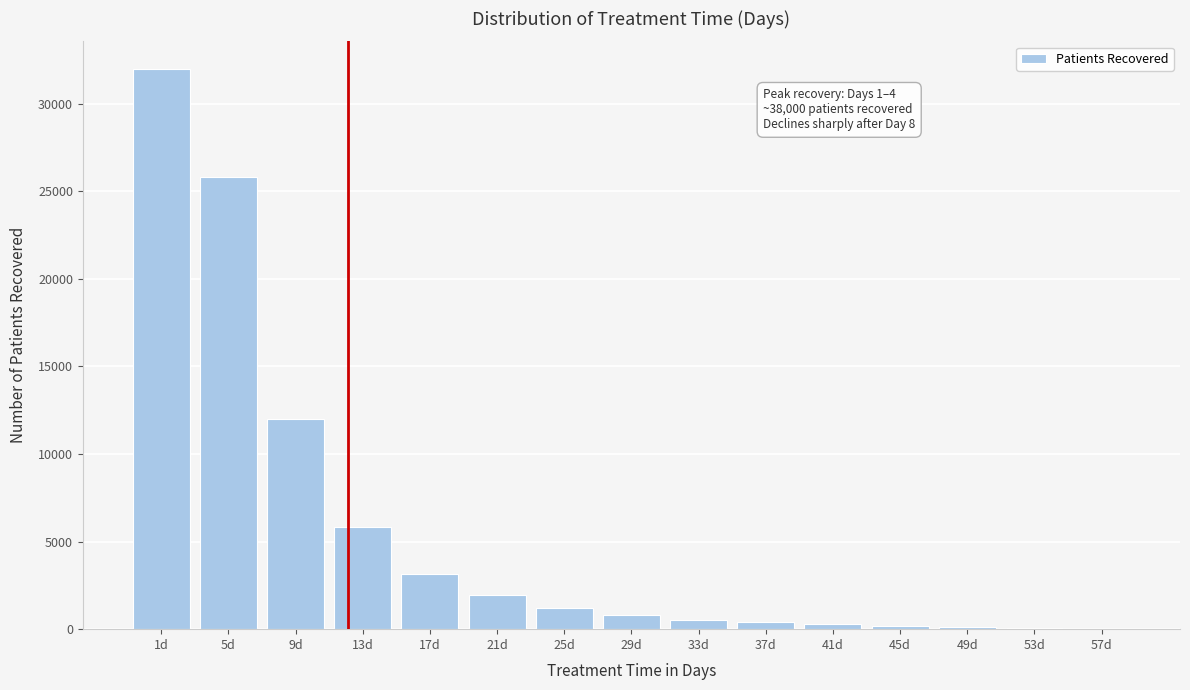

Is it true that the value at 21d is 1926?

True